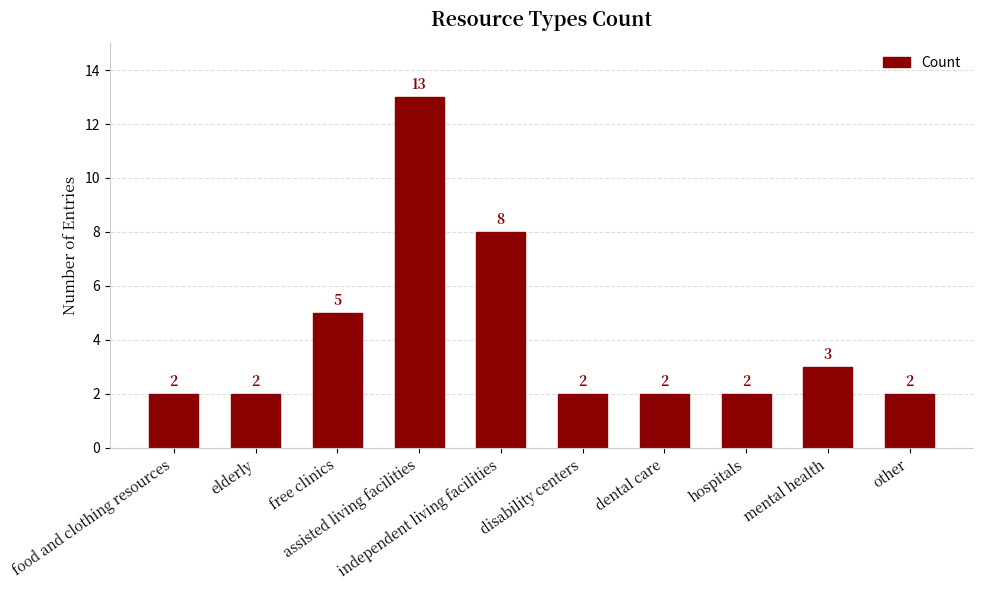

What is the value of the 3rd bar from the left?

5